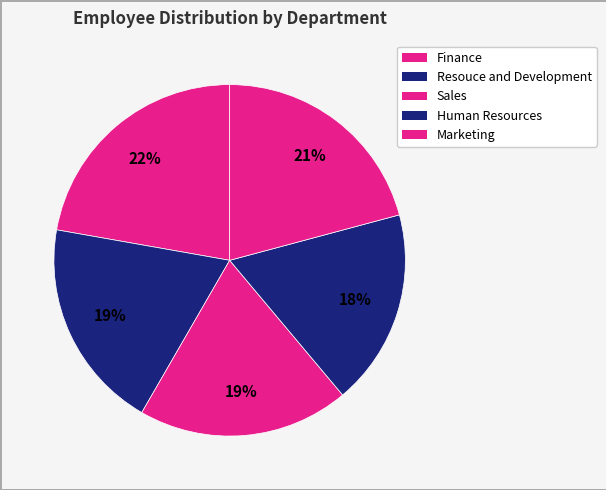

To the nearest percent, what portion does Resouce and Development represent?

19%